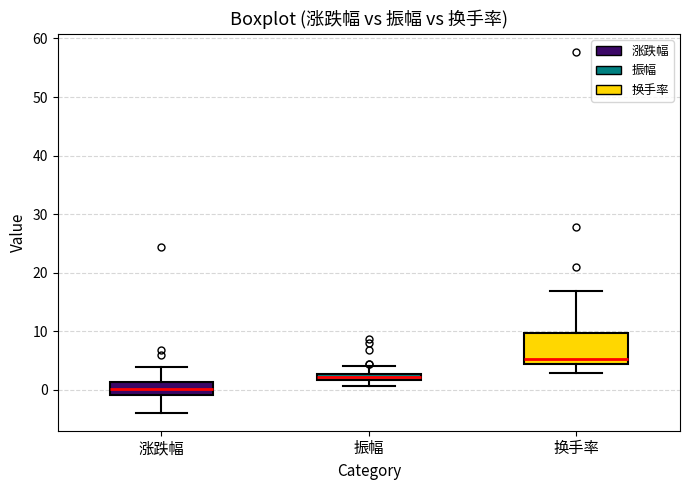

Which box is the tallest, from its lower edge to its upper edge?

换手率